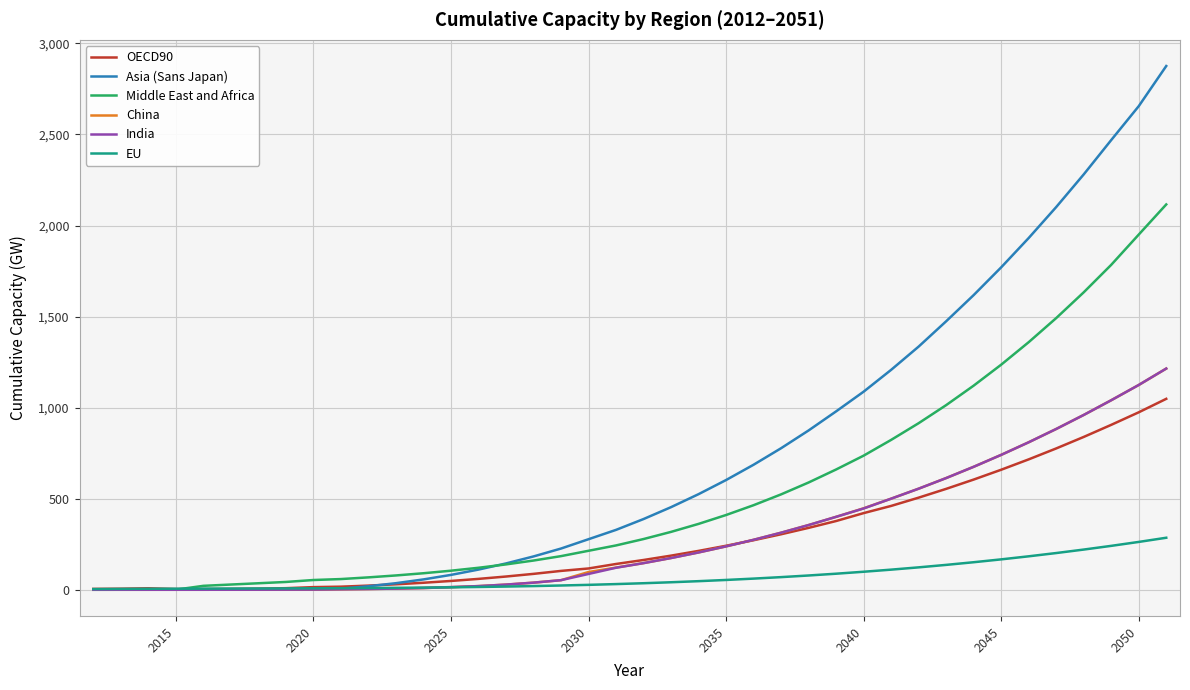

What is the average value of the OECD90 series?

284.1